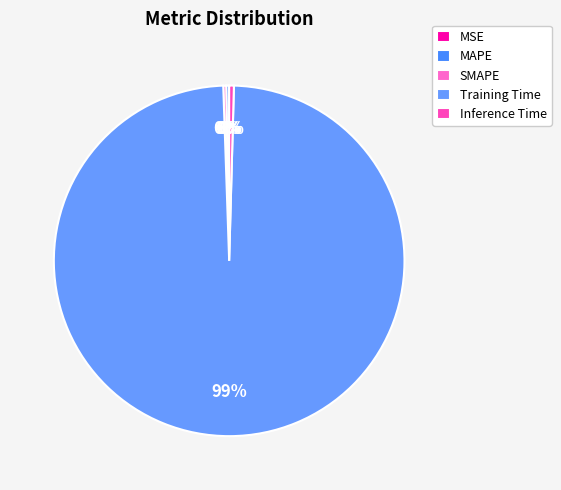

Is MSE the majority of the pie?

No